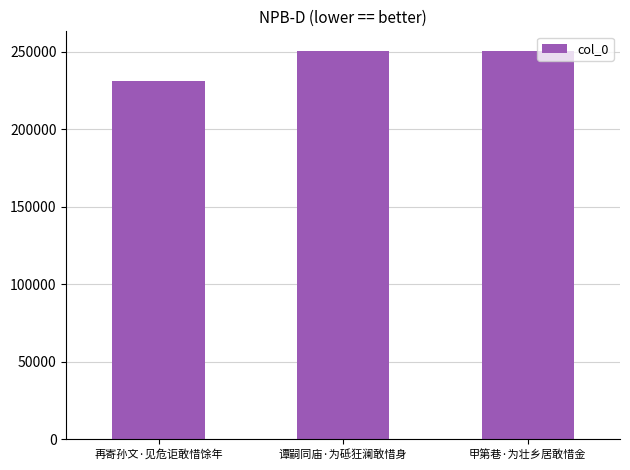

At which label is the value closest to 240777?

谭嗣同庙·为砥狂澜敢惜身